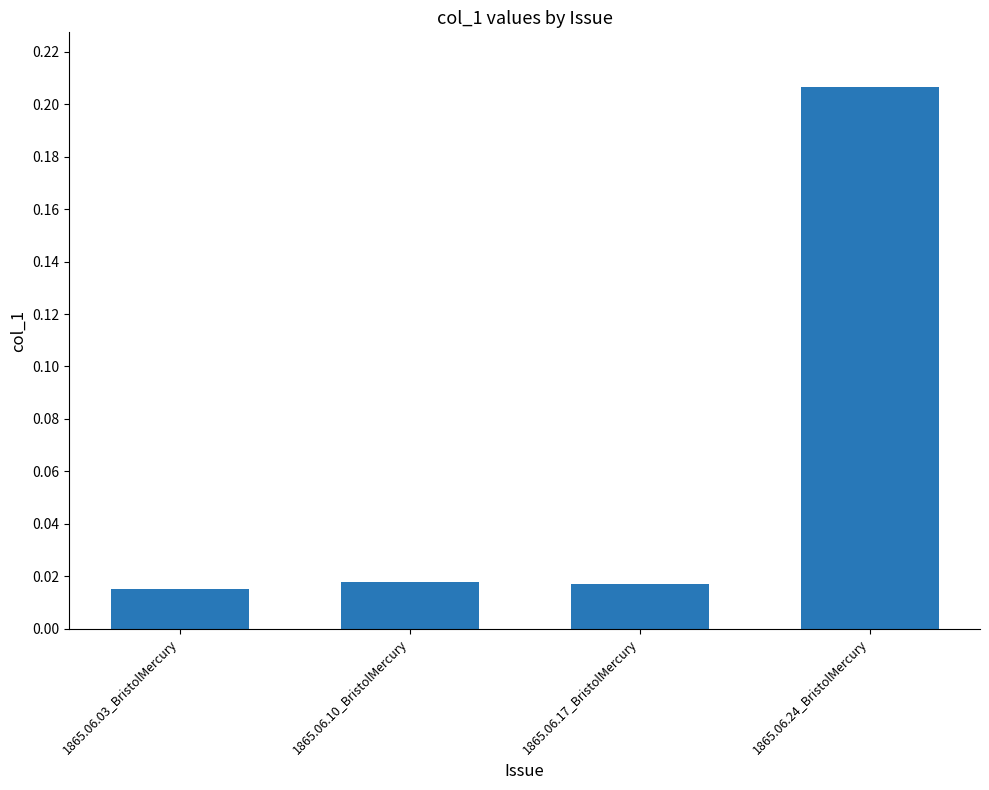

What is the sum of all values?

0.3